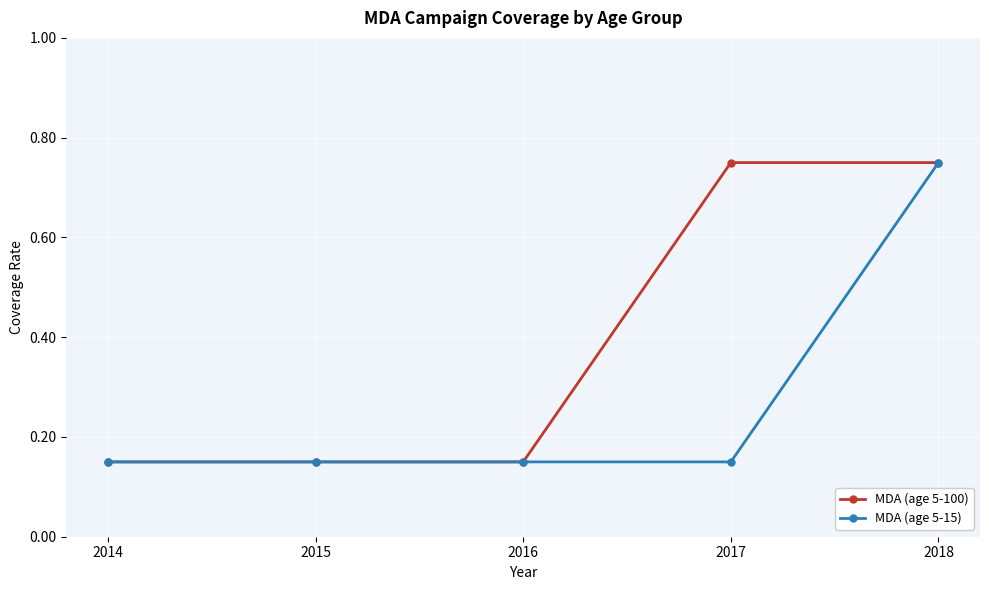

True or false: MDA (age 5-15) has more than 2 points higher than both neighbors.

False